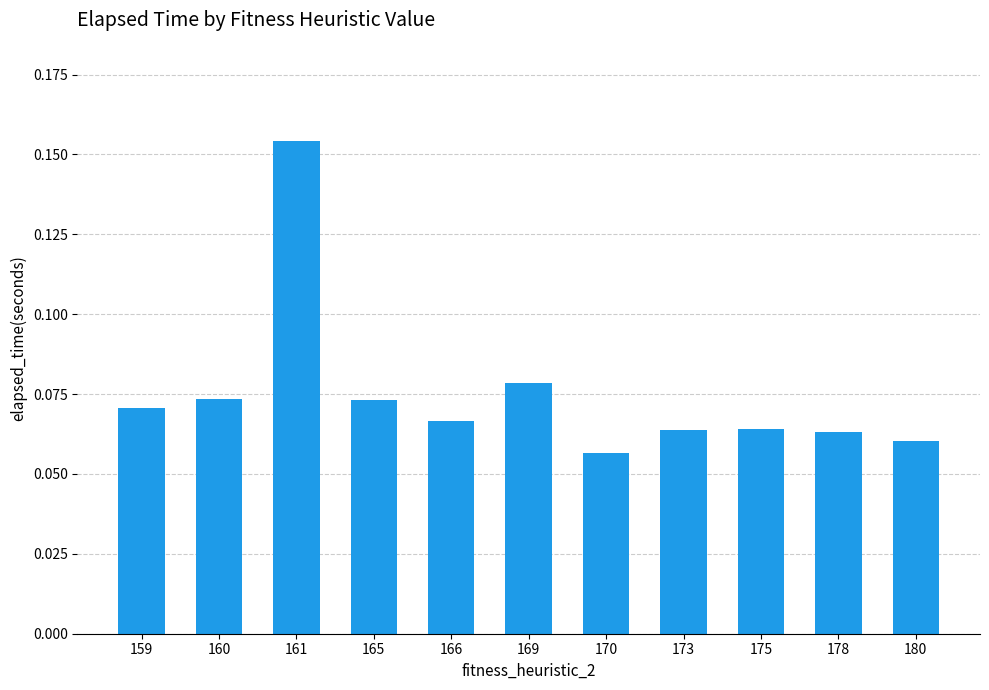

The chart shows a value of 0.0 at 169. True or false?

False